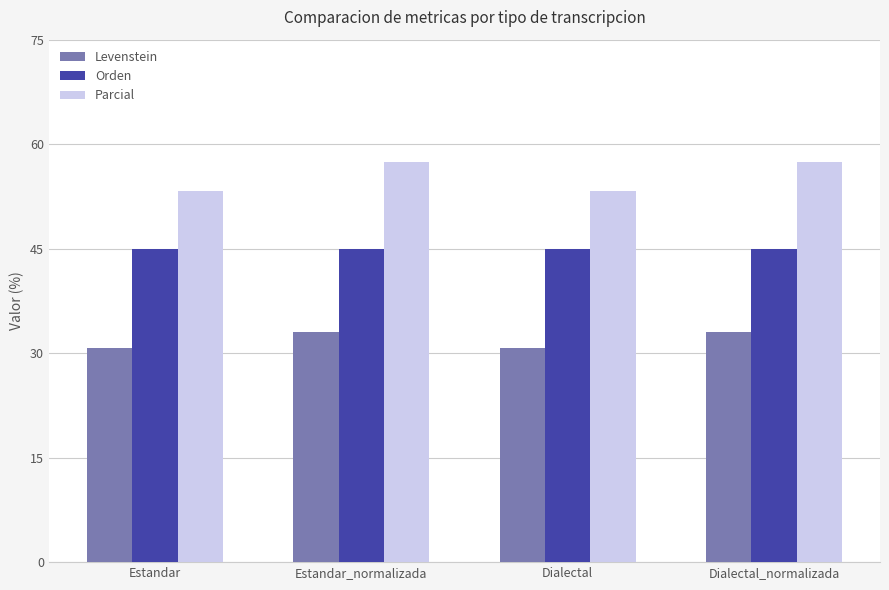

Which series has the widest spread of values?

Parcial